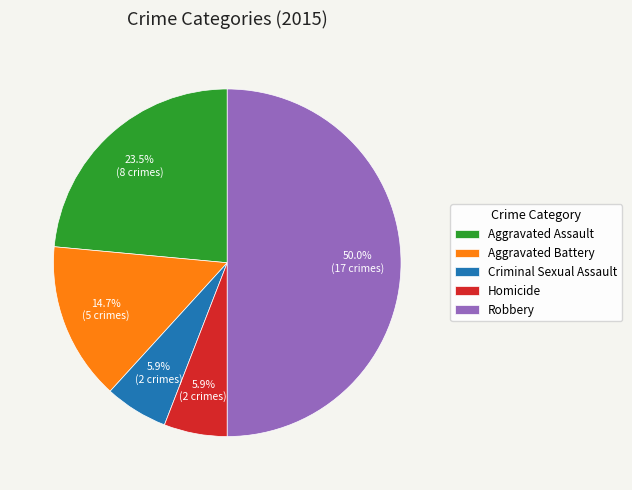

Which has a higher value, Robbery or Aggravated Assault?

Robbery